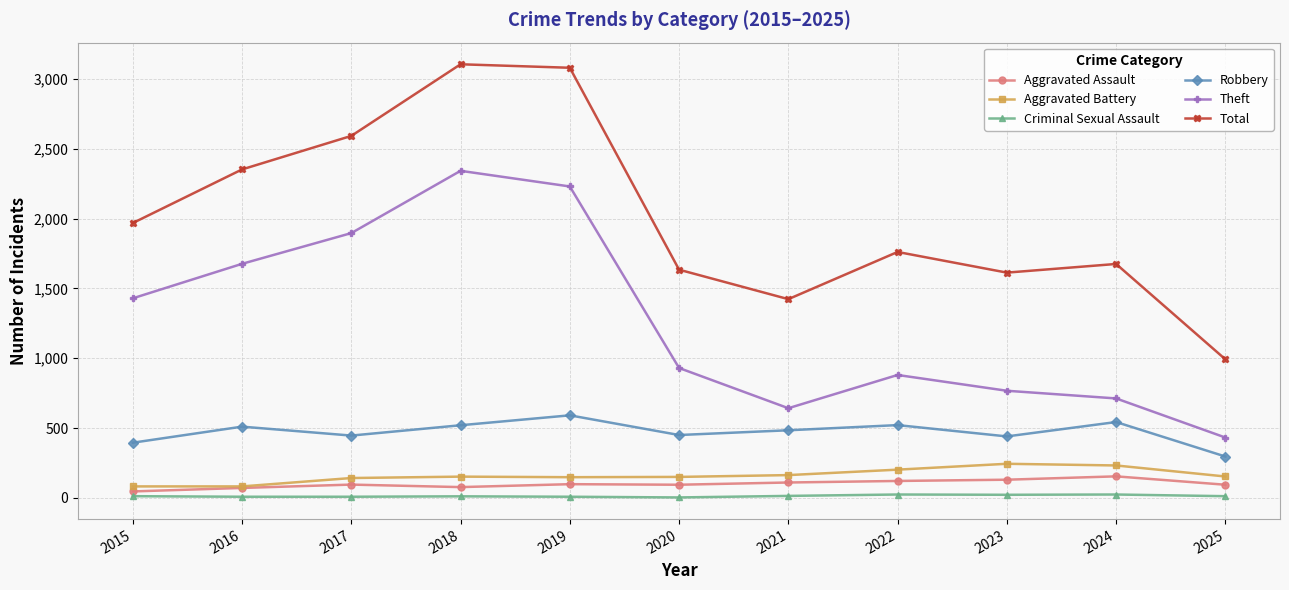

Is it true that Criminal Sexual Assault equals 22 at 2023?

True